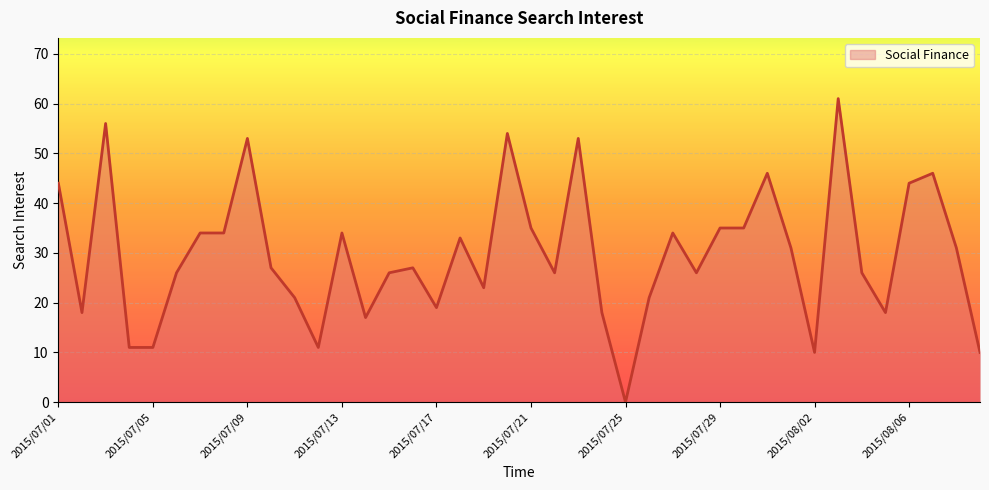

What is the difference between the maximum and minimum values?

61